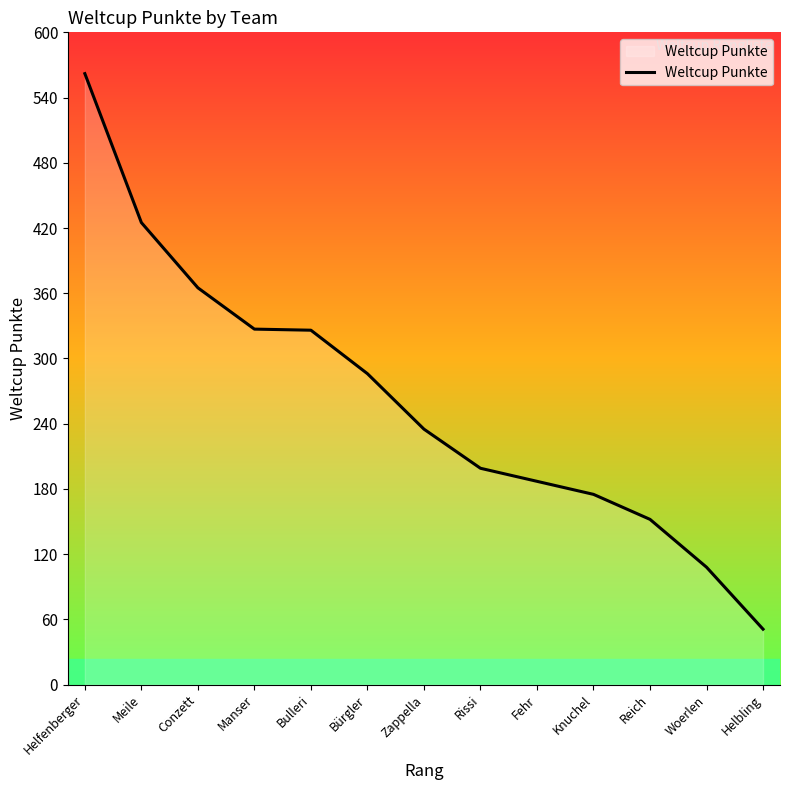

What is the difference between the maximum and minimum values?

511